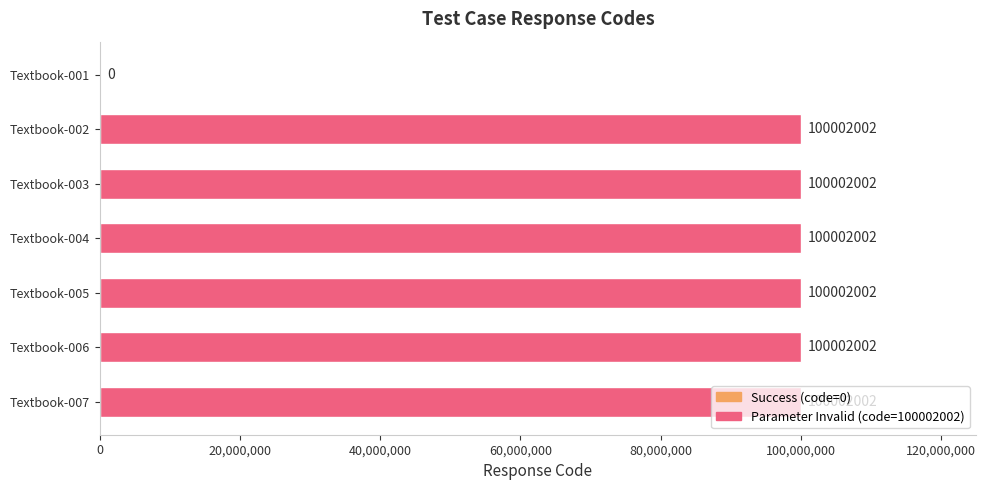

What is the greatest value displayed?

100002002